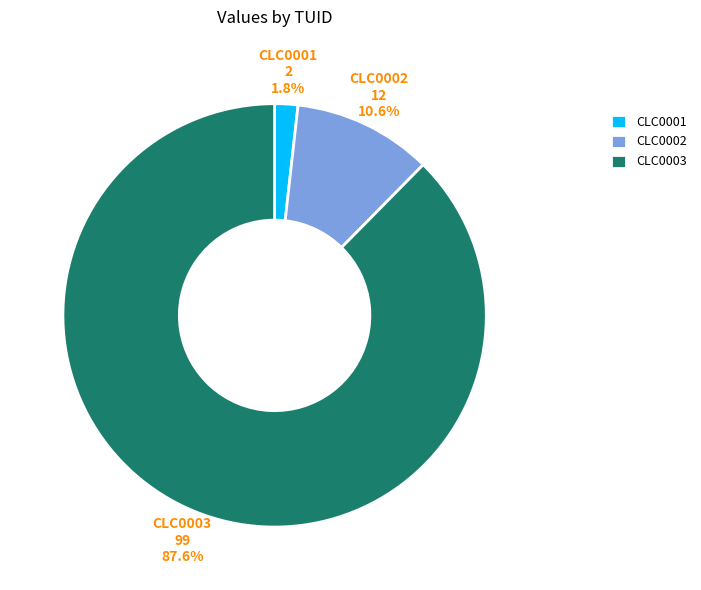

What is the smallest slice in the pie chart?

CLC0001